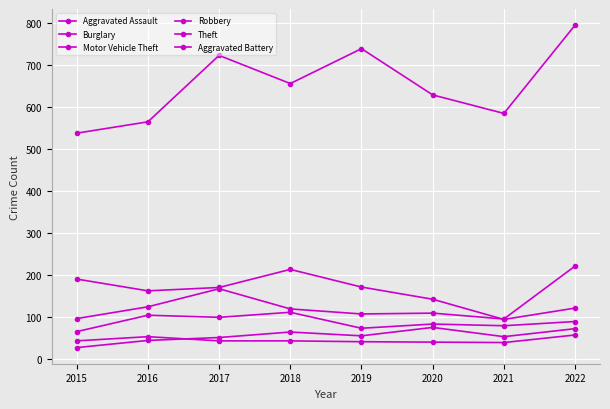

At how many categories does at least one series exceed 464?

8